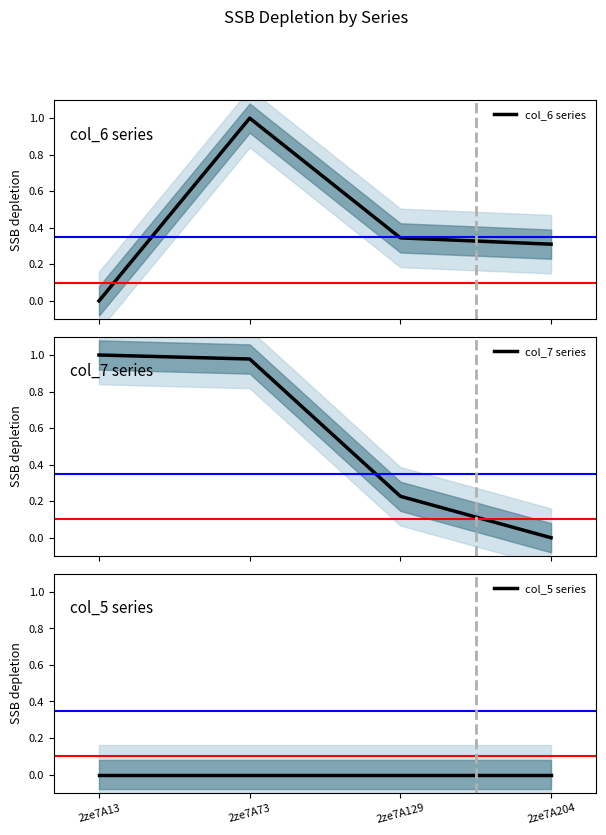

The col_6 series series shows 0.3 at 2ze7A204. True or false?

True